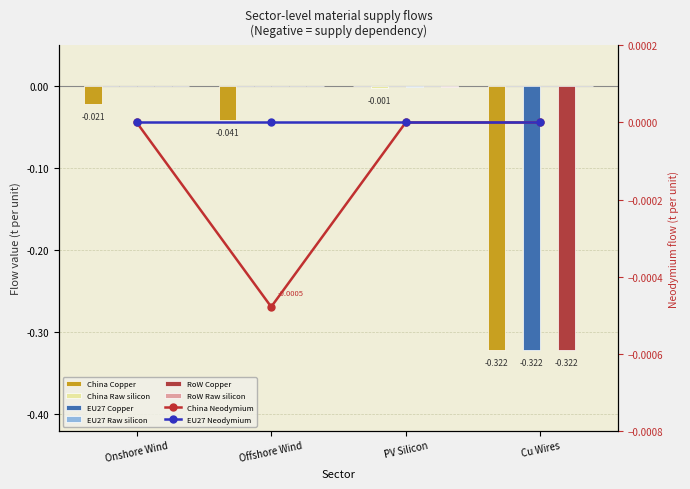

What is the minimum value shown in the chart?

-0.3